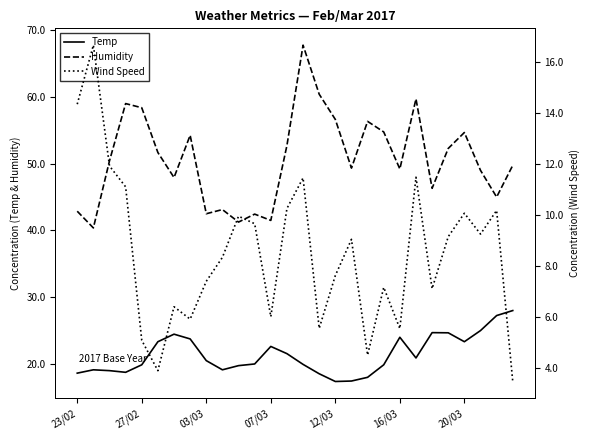

At which category does the chart reach its minimum across all series?

27